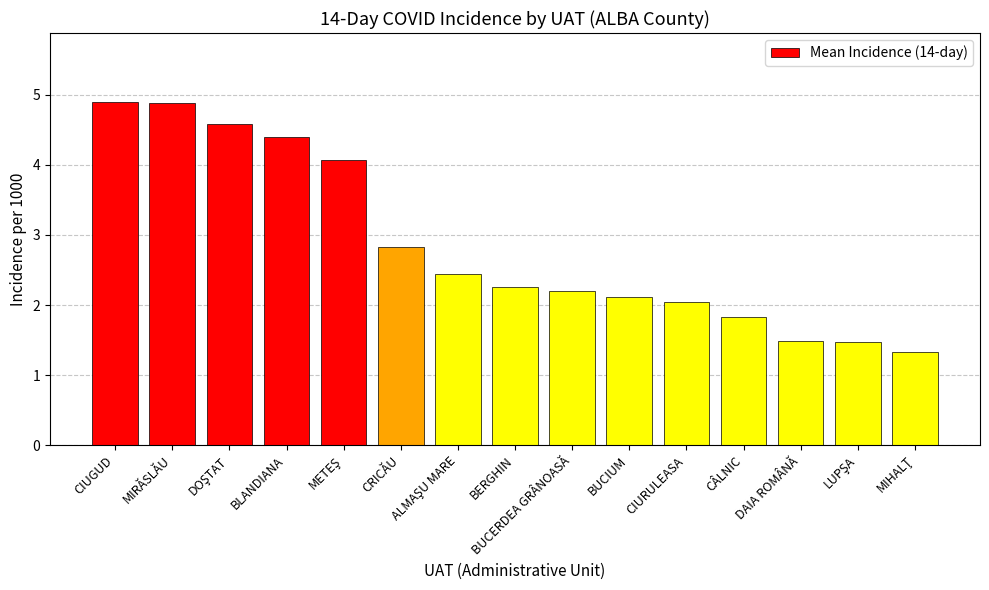

What is the difference between the maximum and minimum values?

3.6